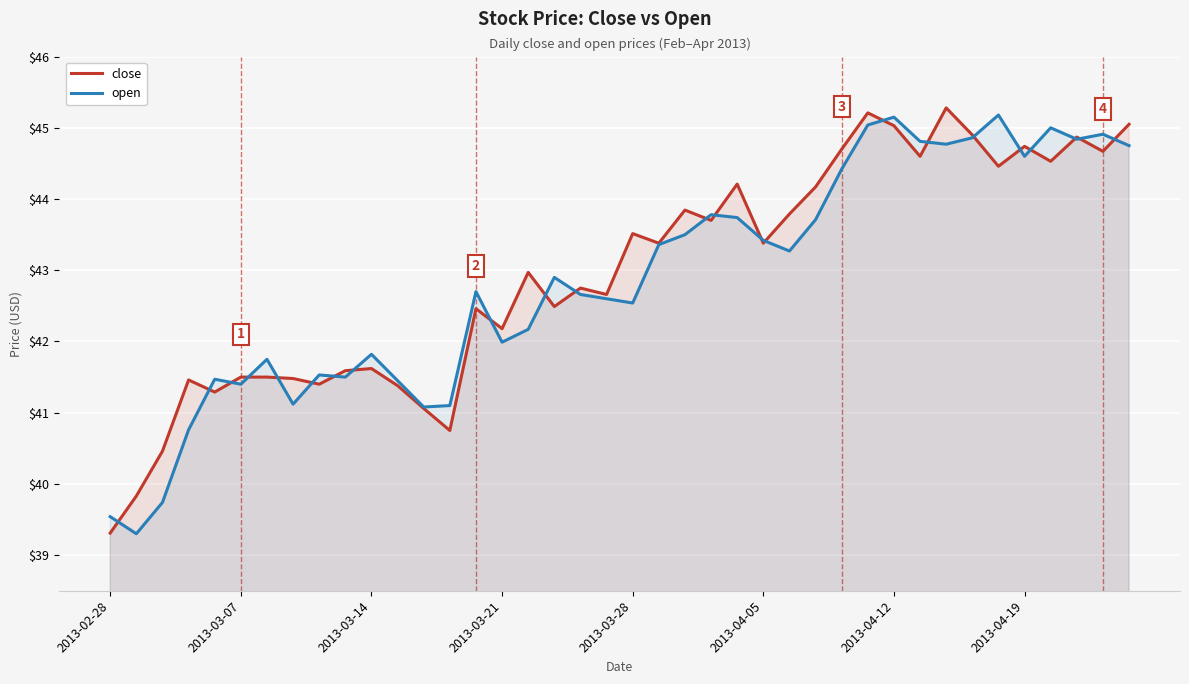

Which series has the widest spread of values?

close